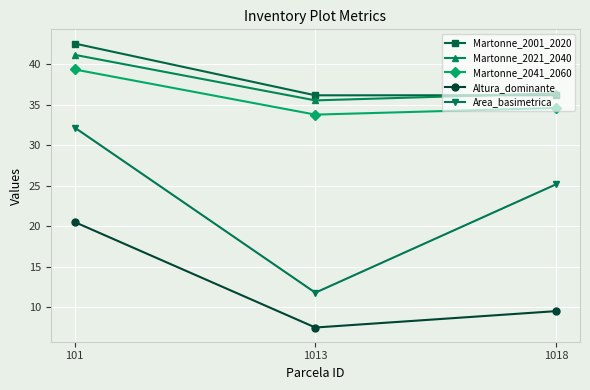

Reading left to right, transcribe all the data shown in this chart.

Martonne_2001_2020: 42.5	36.2	36.2
Martonne_2021_2040: 41.2	35.5	36.4
Martonne_2041_2060: 39.3	33.8	34.6
Altura_dominante: 20.5	7.5	9.5
Area_basimetrica: 32.2	11.8	25.2